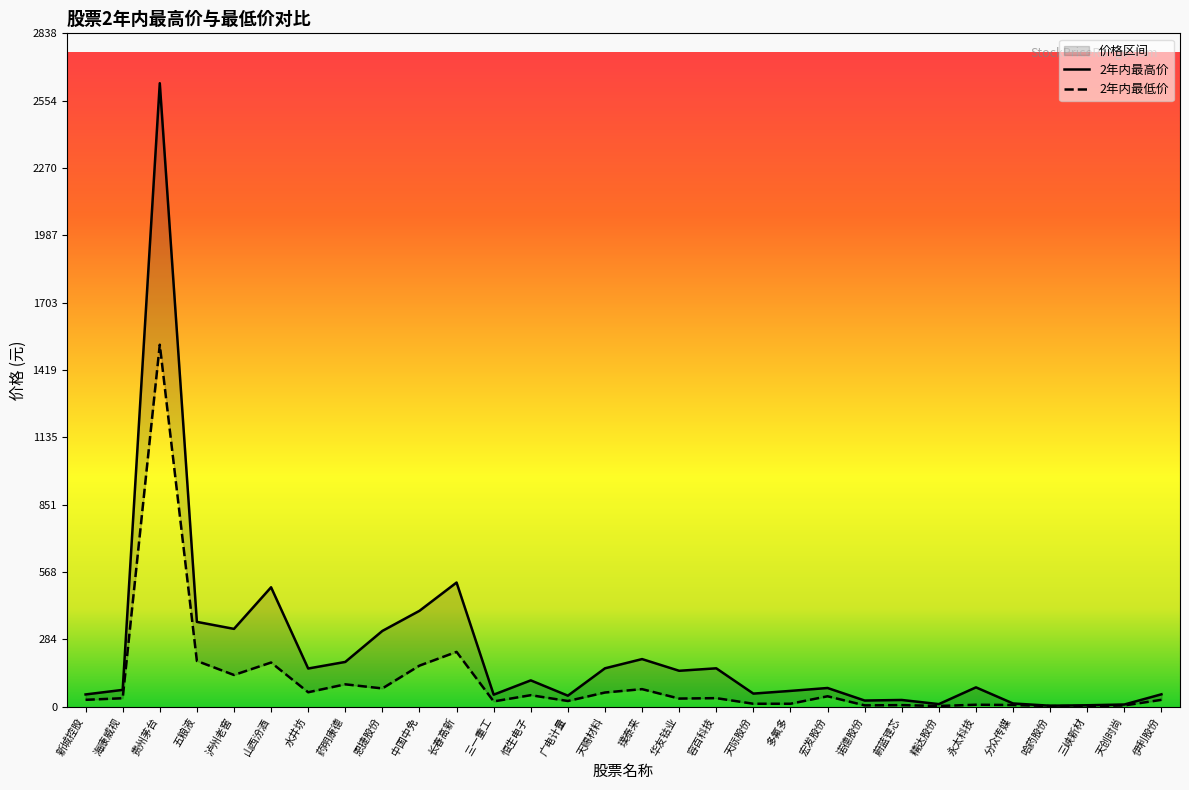

Which label corresponds to the largest value in the chart?

贵州茅台